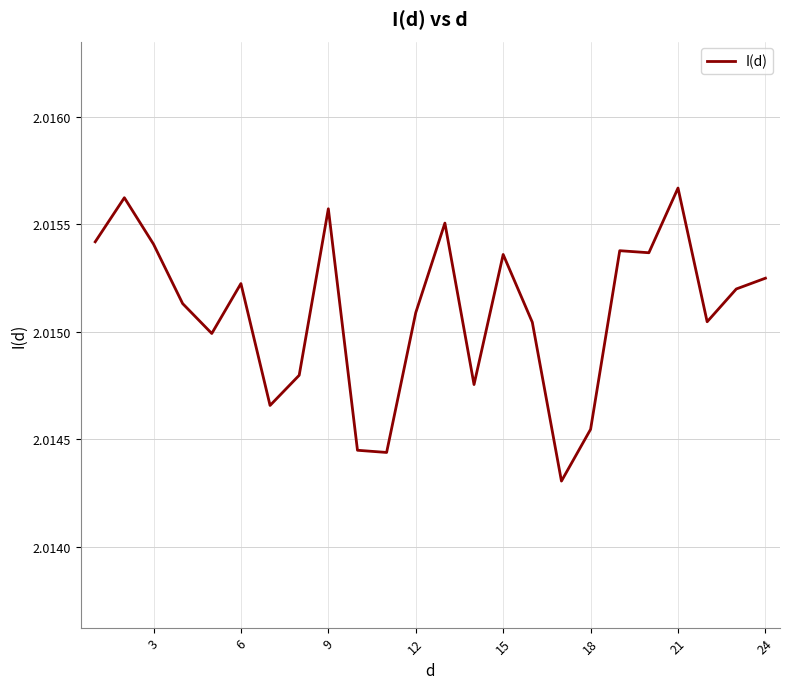

How many lines are shown in the chart?

1